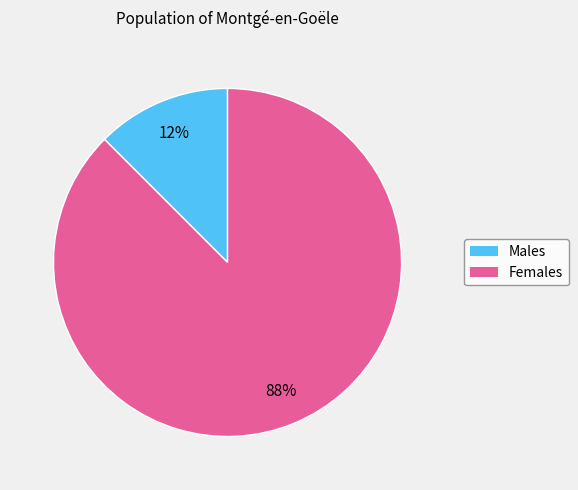

To the nearest percent, what is the average slice percentage?

50%